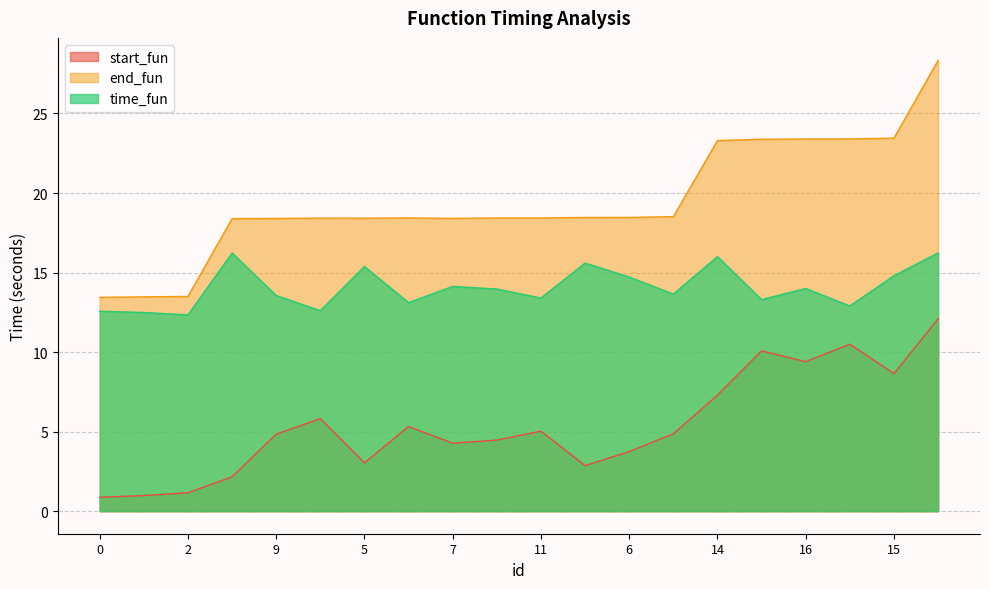

Read the time_fun value at 11.

13.4